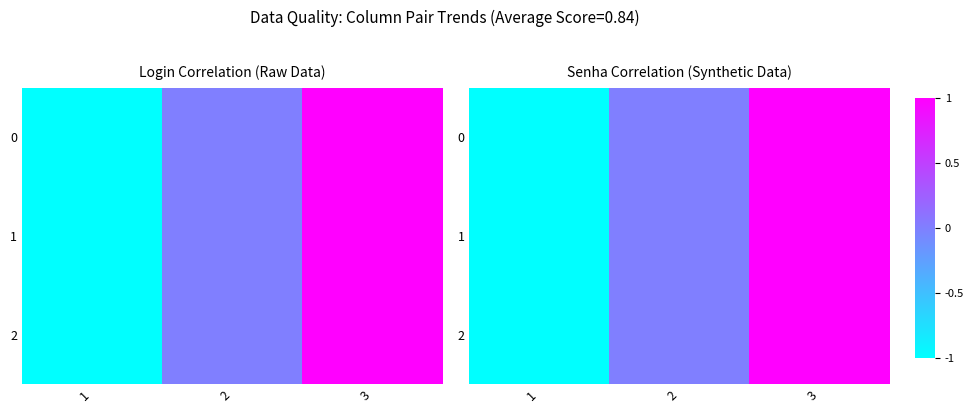

True or false: 0 has a value of 1 at 3.

True